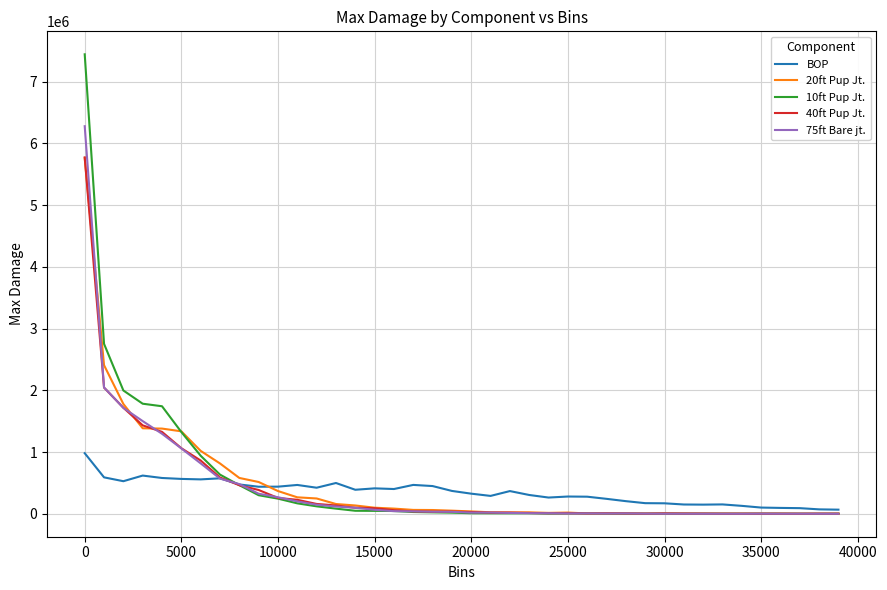

Reading right to left, list all the values displayed in this chart.

BOP: 66363.6	71176.2	90813.9	94642.1	100208.7	127995.0	151210.8	147805.2	149927.5	169313.2	171587.2	204096.7	241624.6	276395.4	279054.1	262532.1	304081.5	367349.3	289129.9	325365.5	369731.6	448623.8	467187.8	400604.7	411364.1	388624.3	498134.0	421707.2	466459.9	438981.5	437599.8	474494.7	573922.2	556685.0	564242.9	579454.6	618443.7	527191.8	589566.5	981023.8
20ft Pup Jt.: 2634.3	303.4	650.2	3541.0	2645.2	2878.1	4118.1	2411.3	6109.4	6483.3	3250.2	7570.6	9048.1	4978.7	19115.7	14093.6	22604.4	21036.6	23933.7	37635.4	50035.7	60460.1	62212.1	83530.5	98178.6	134142.4	157881.9	247614.8	266172.4	367816.2	514268.6	579992.8	814577.8	1018332.3	1334975.7	1379485.4	1384240.2	1777915.5	2406444.0	5759205.1
10ft Pup Jt.: 577.1	216.7	712.5	501.2	1257.1	335.9	124.6	1235.4	392.8	1322.1	1414.2	1263.4	1910.0	5107.0	4097.3	2832.1	8469.2	7558.9	8061.0	8533.3	17832.4	22785.0	28271.3	44412.2	46806.3	48424.6	82884.8	120150.8	168668.4	244788.1	300134.1	462951.4	633798.1	939577.3	1323789.1	1741130.8	1782287.3	1996551.9	2751606.2	7441085.9
40ft Pup Jt.: 669.2	1834.2	254.7	281.8	853.4	650.2	335.9	2674.1	2327.3	5320.1	1747.5	4517.3	6158.2	5239.7	8447.5	8723.0	12656.8	18972.1	18741.8	28162.9	35229.6	33147.0	38578.2	58127.4	89490.9	97019.9	134463.0	158795.8	226061.7	256139.1	384768.1	461995.9	586994.5	862054.2	1061491.9	1326114.6	1431707.6	1717226.0	2043714.0	5772137.4
75ft Bare jt.: 168.0	200.5	1051.2	826.3	1790.8	422.6	918.4	455.2	1333.0	1088.2	2535.0	5712.0	4280.6	5502.5	5017.6	8166.6	9272.0	13240.2	19716.3	18072.7	31321.9	33229.2	38923.2	42171.6	64090.5	96692.1	116910.5	145835.6	200175.5	267463.8	324745.1	479887.0	569313.8	815761.8	1058194.7	1295303.8	1500556.5	1714734.4	2044883.5	6276575.8